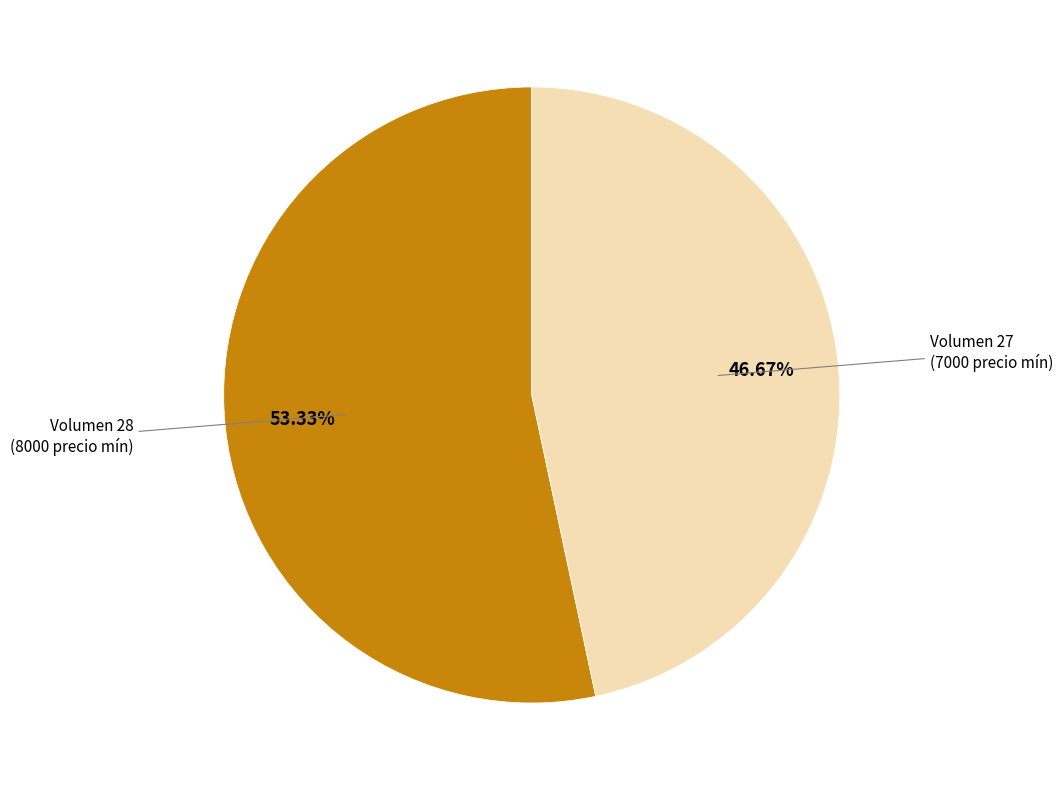

What is the largest slice in the pie chart?

Volumen 28 (8000 precio mín)